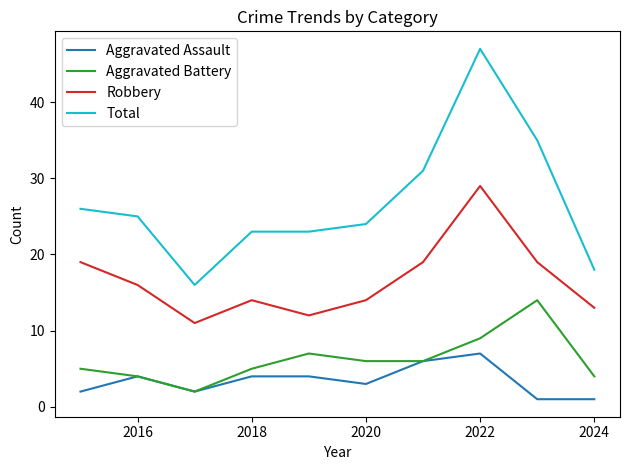

What is the maximum value shown in the chart?

47